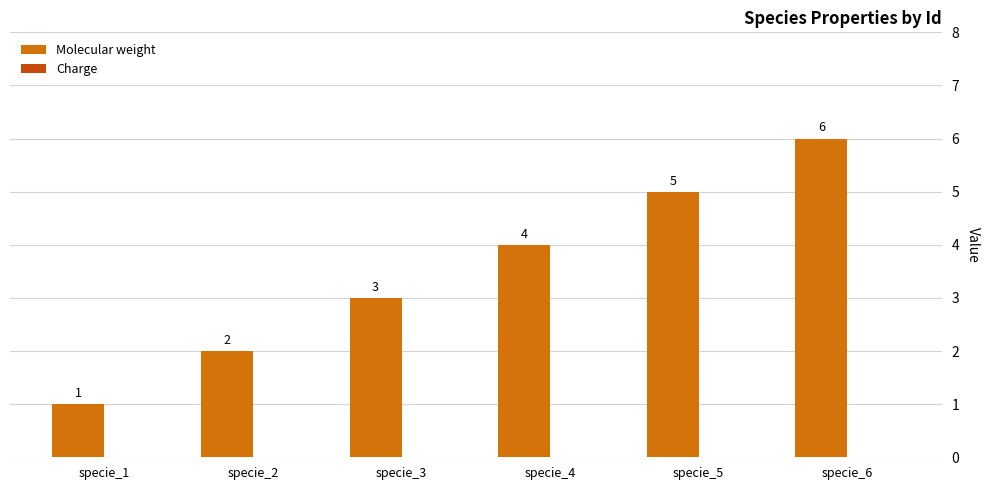

How many bars are there in total?

6